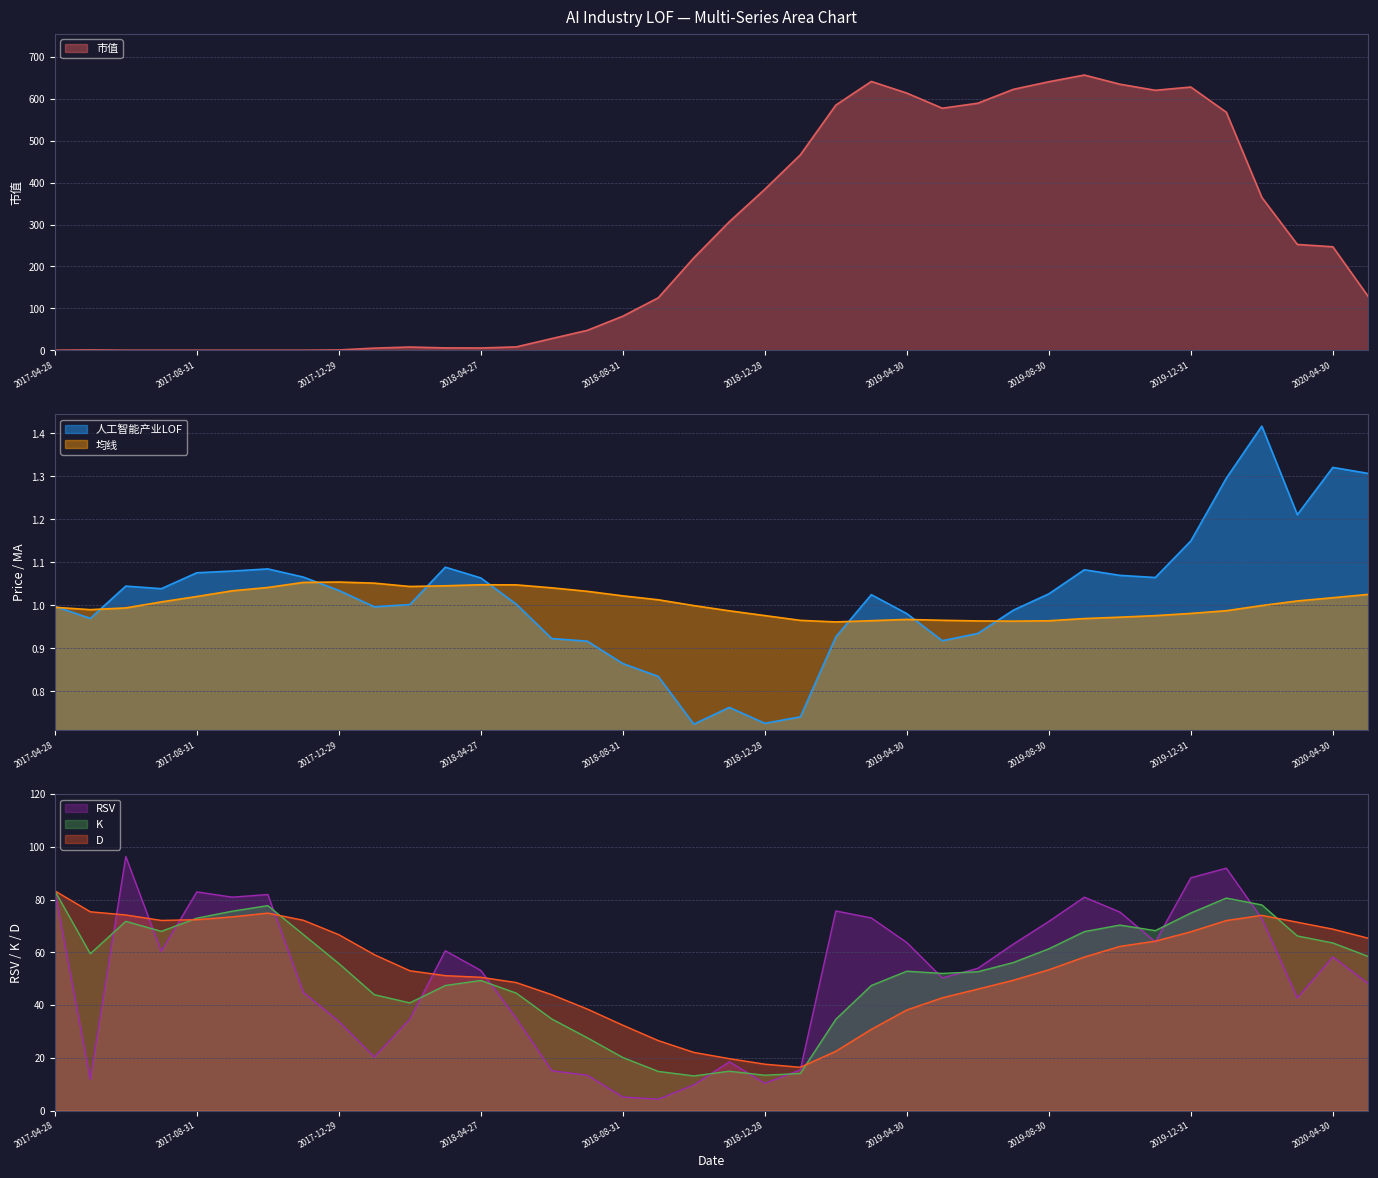

What position from the right is 2017-10-31?

32